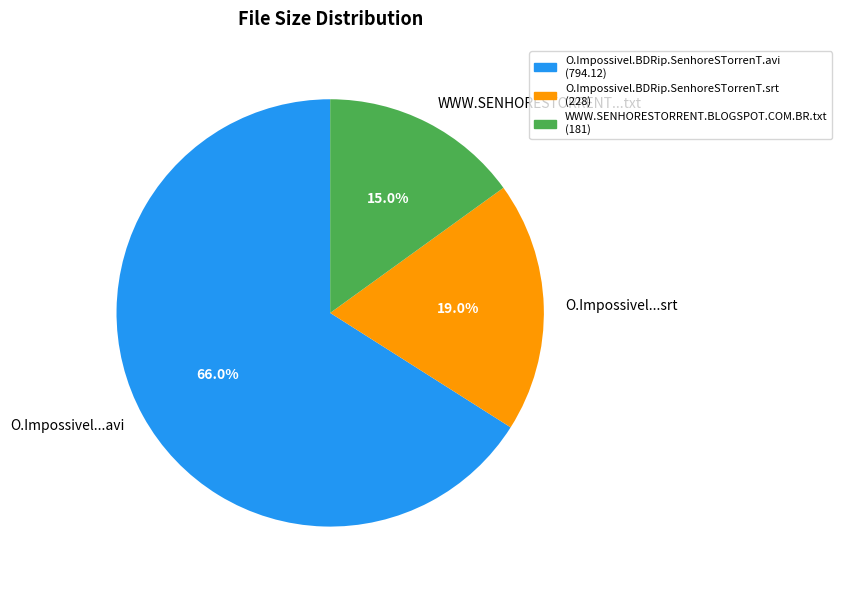

What is the largest slice in the pie chart?

O.Impossivel...avi